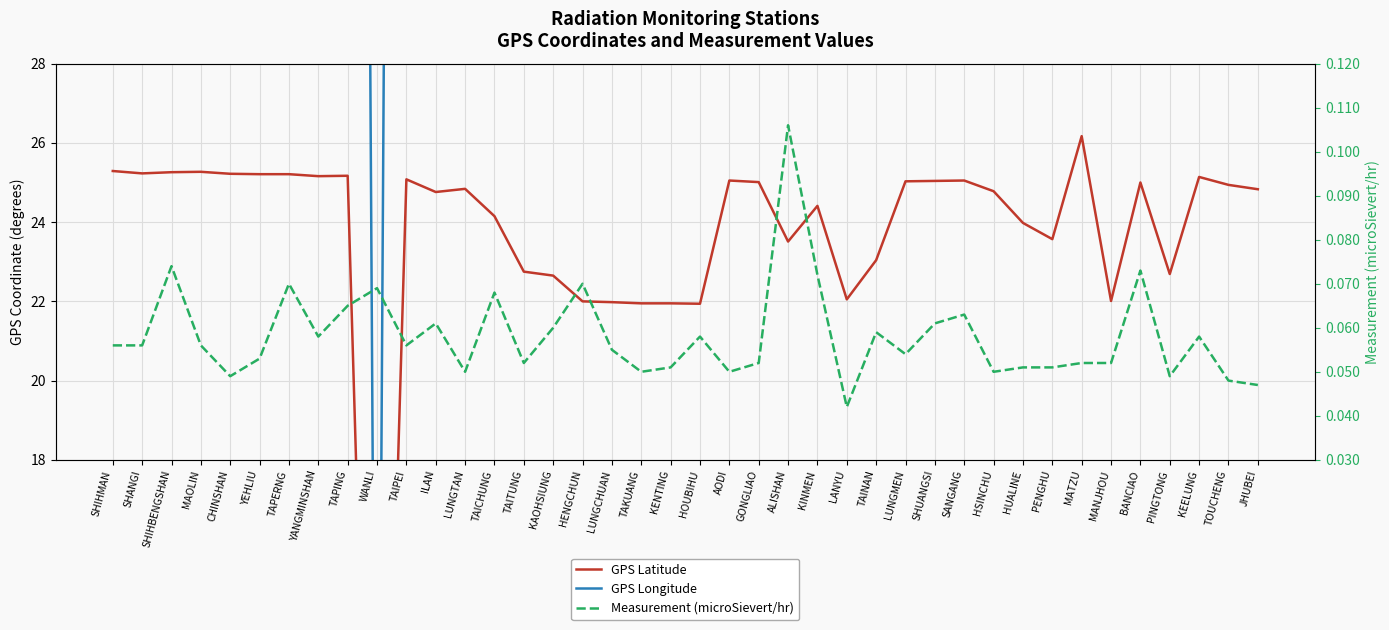

Which category has the highest value in the GPS Latitude series?

MATZU